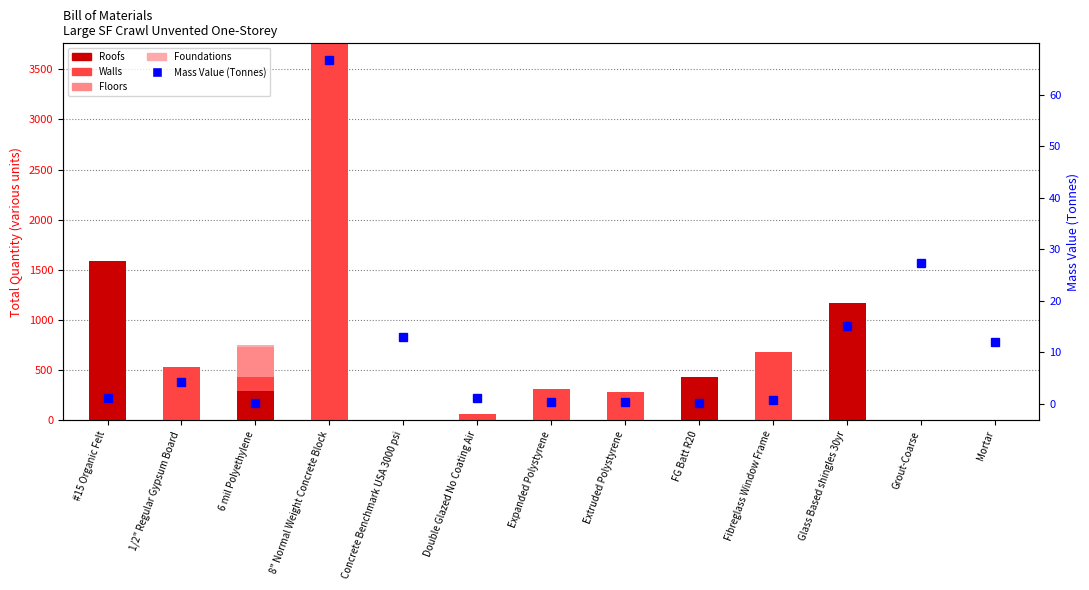

True or false: Roofs has a value of 0.0 at Expanded Polystyrene.

True